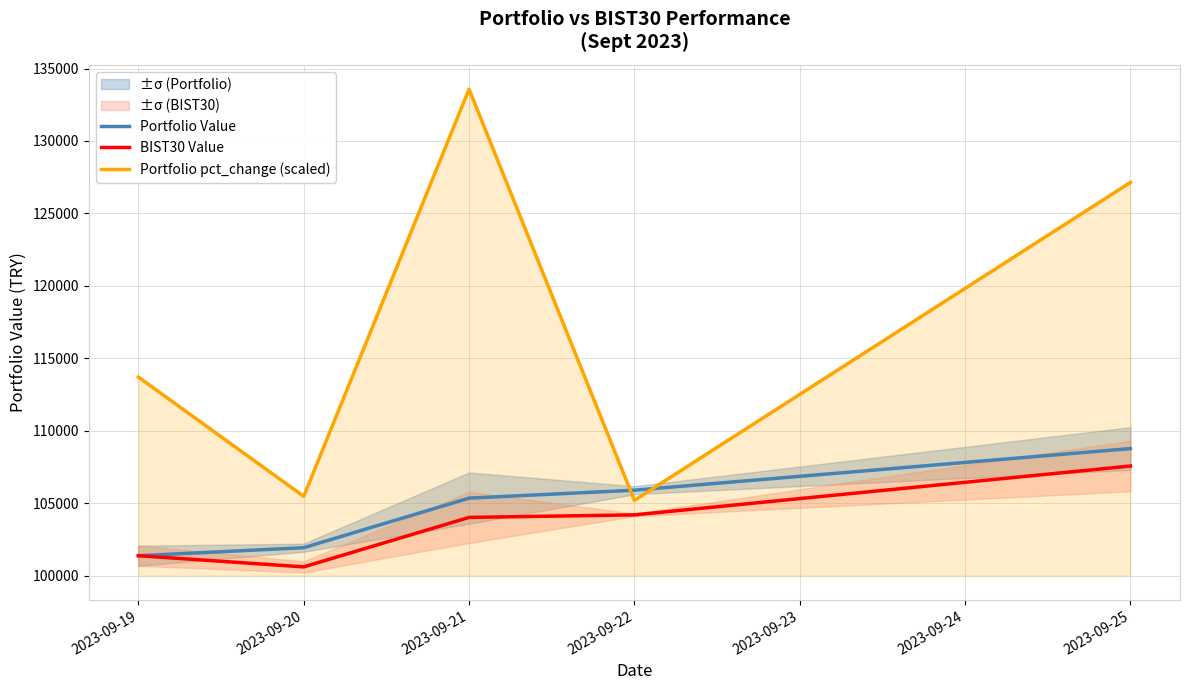

How many data points in BIST30 Value are less than 104015?

2